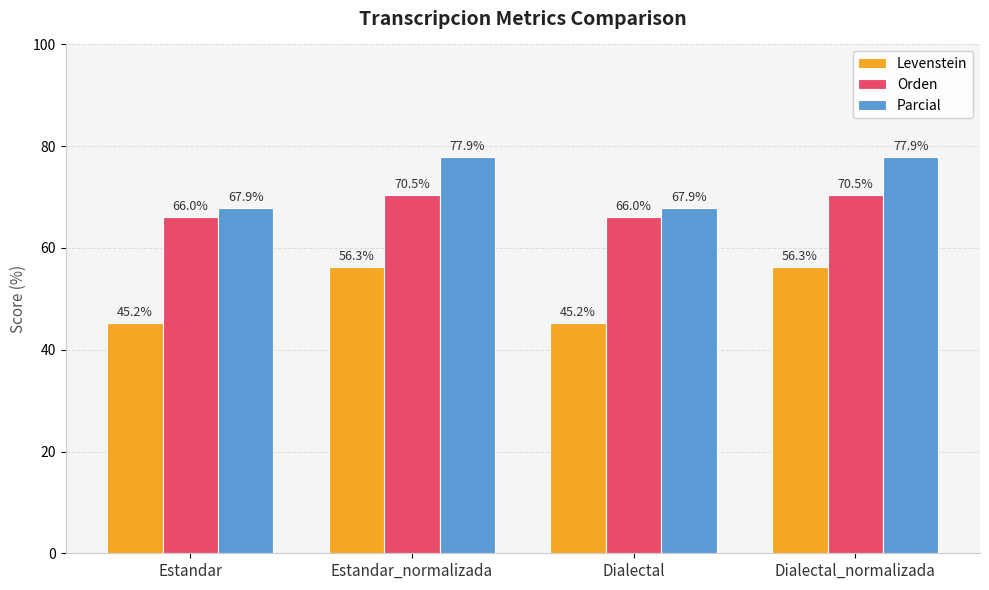

What is the difference between the Orden values at Dialectal_normalizada and Estandar?

4.4